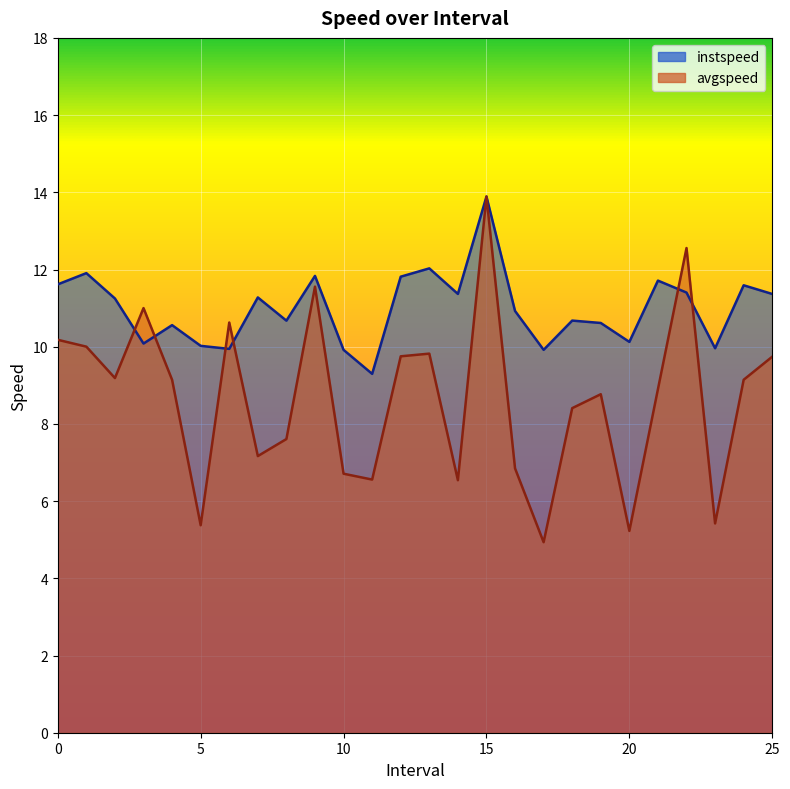

Reading left to right, list all the values displayed in this chart.

instspeed: 11.6	11.9	11.2	10.1	10.6	10.0	9.9	11.3	10.7	11.8	9.9	9.3	11.8	12.0	11.4	13.9	10.9	9.9	10.7	10.6	10.1	11.7	11.4	10.0	11.6	11.4
avgspeed: 10.2	10.0	9.2	11.0	9.1	5.4	10.6	7.2	7.6	11.6	6.7	6.6	9.8	9.8	6.5	13.9	6.8	4.9	8.4	8.8	5.2	8.9	12.6	5.4	9.1	9.7